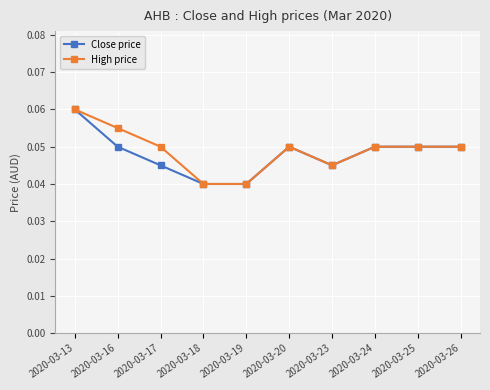

At how many categories does at least one series exceed 0?

10